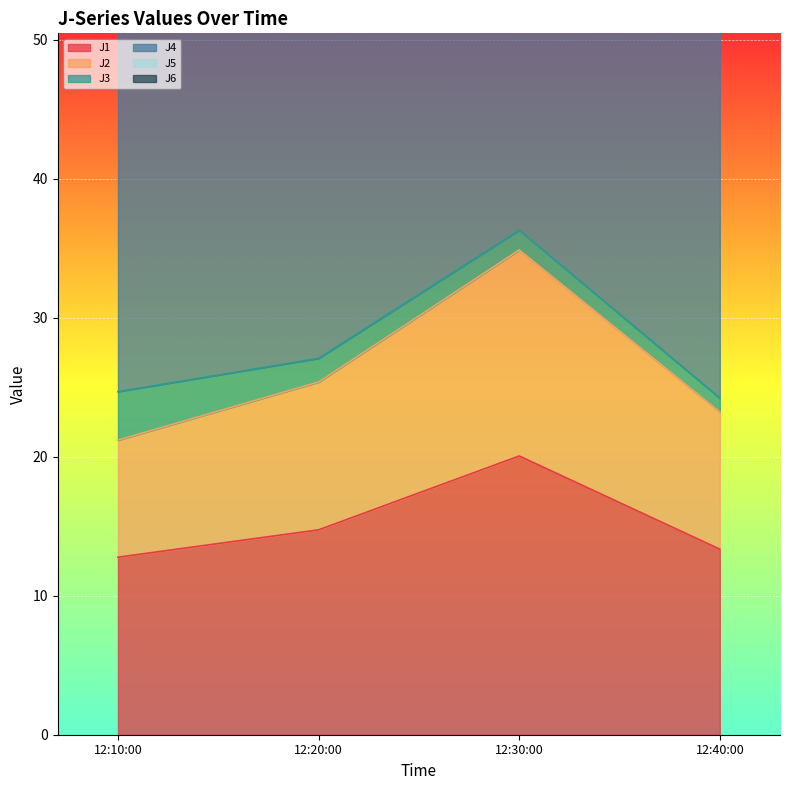

What is the sum of the J1 values at 12:40:00 and 12:30:00?

33.4